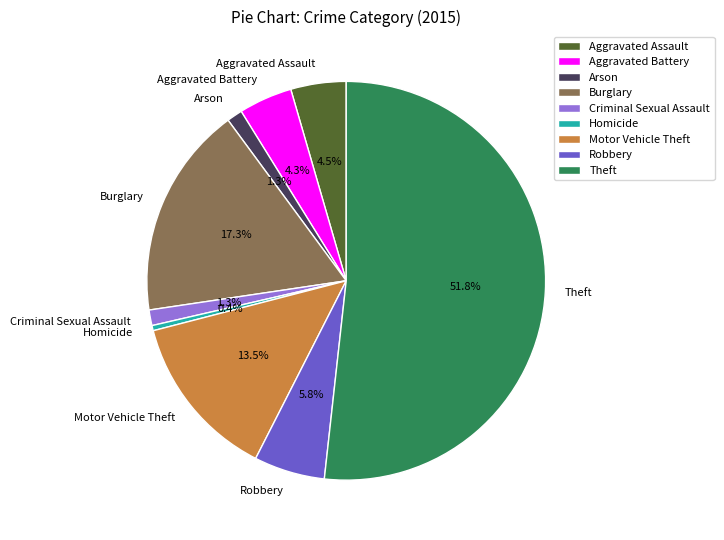

Which category has the biggest portion of the pie?

Theft